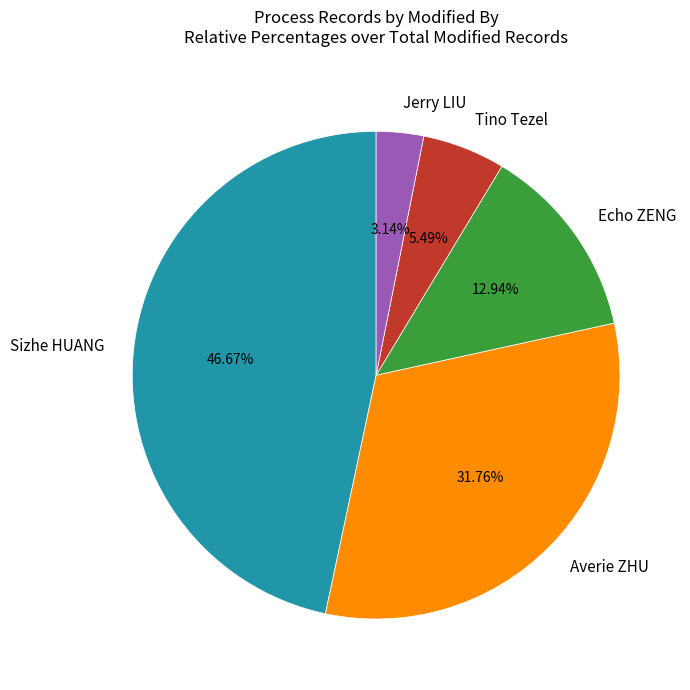

How much of the chart is everything except Tino Tezel?

94.5%